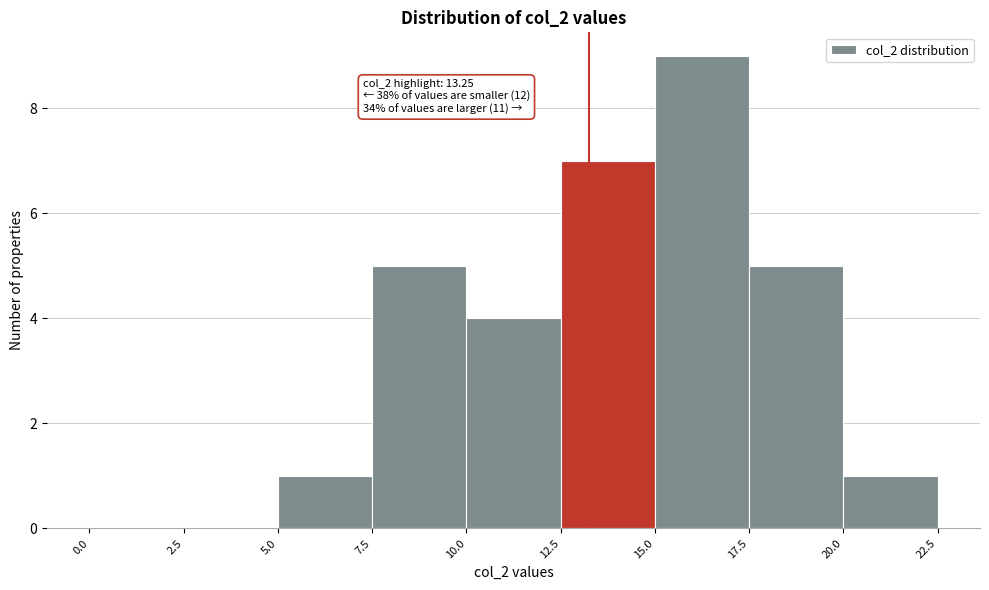

Which range on the x-axis has the tallest bar?

15.0 to 17.5